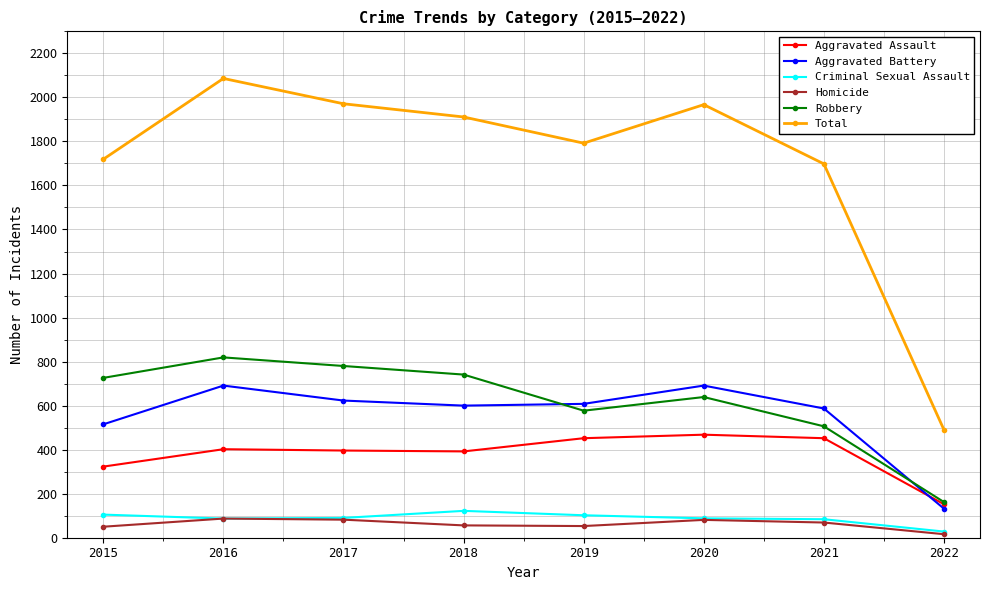

True or false: Total and Robbery intersect in this chart.

False